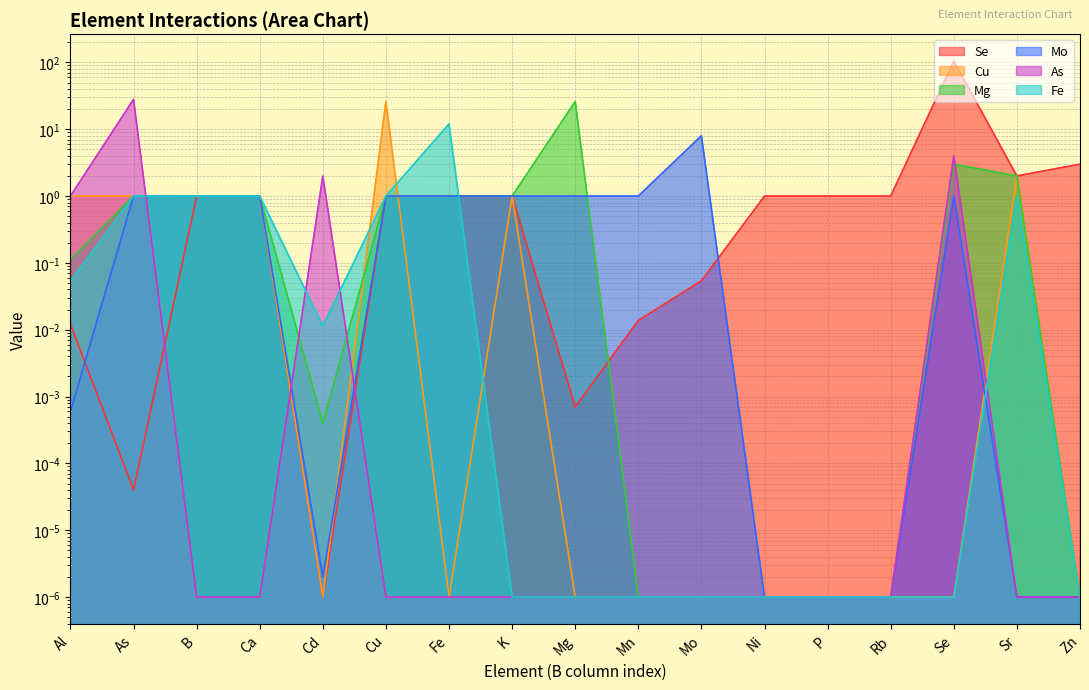

How many lines are shown in the chart?

6